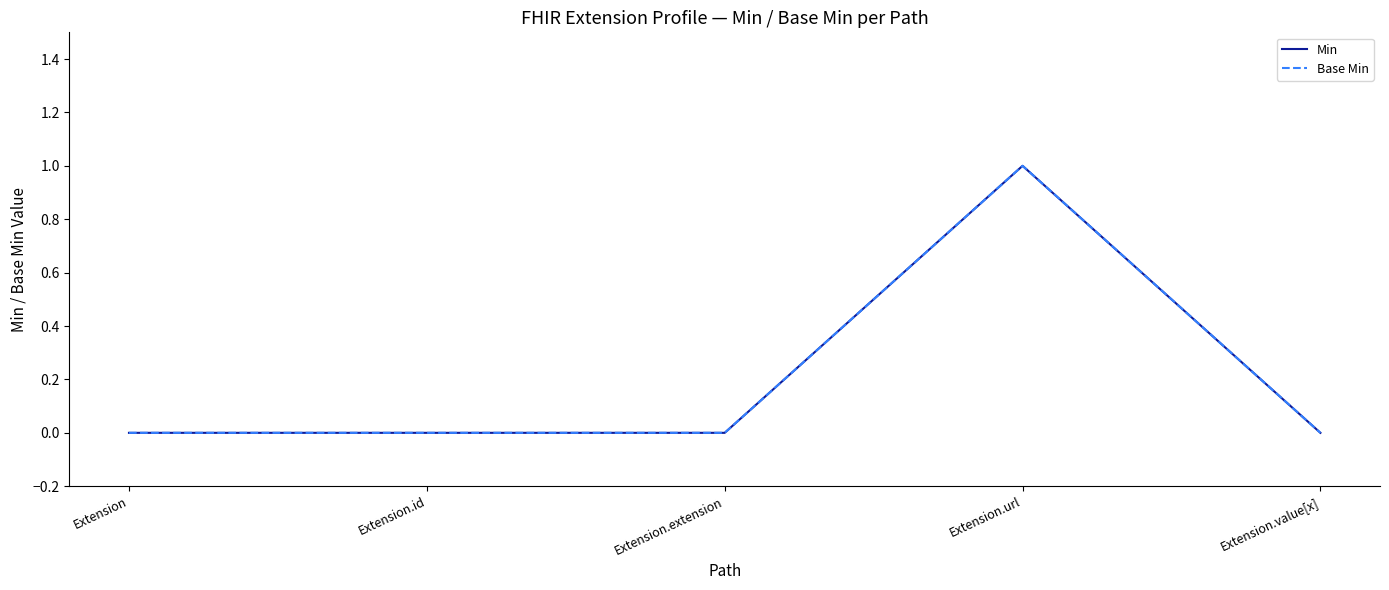

Reading left to right, list all the values displayed in this chart.

Min: 0	0	0	1	0
Base Min: 0	0	0	1	0